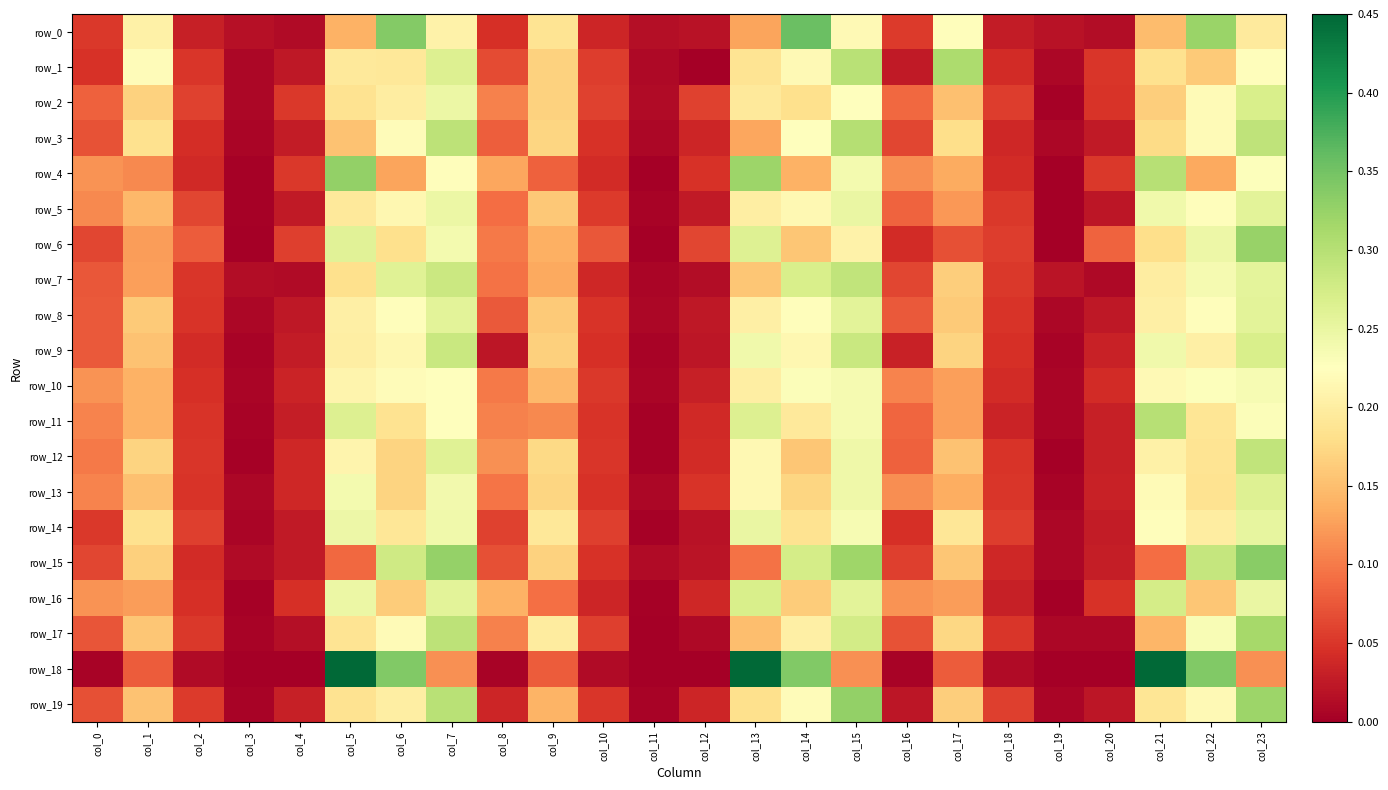

Which series has the largest total across all categories?

row_0